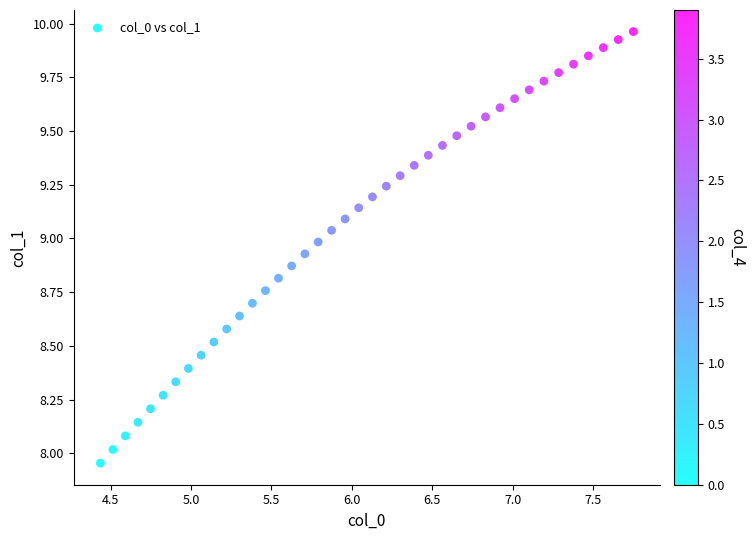

What is the range of X values (max minus min)?

3.3